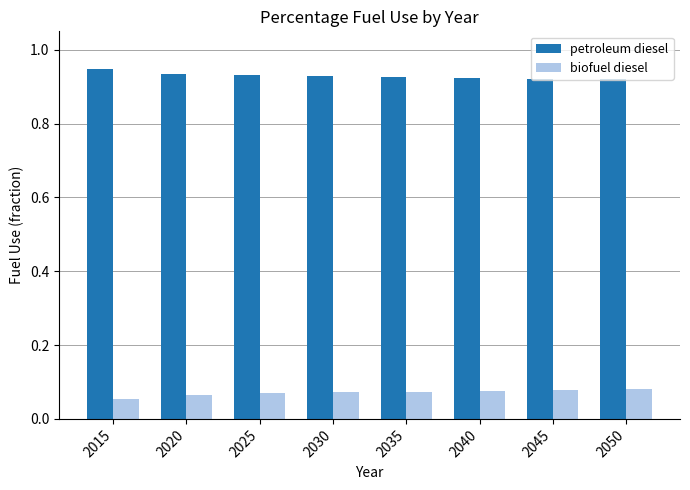

Count the biofuel diesel values in the range 0 to 1.

8